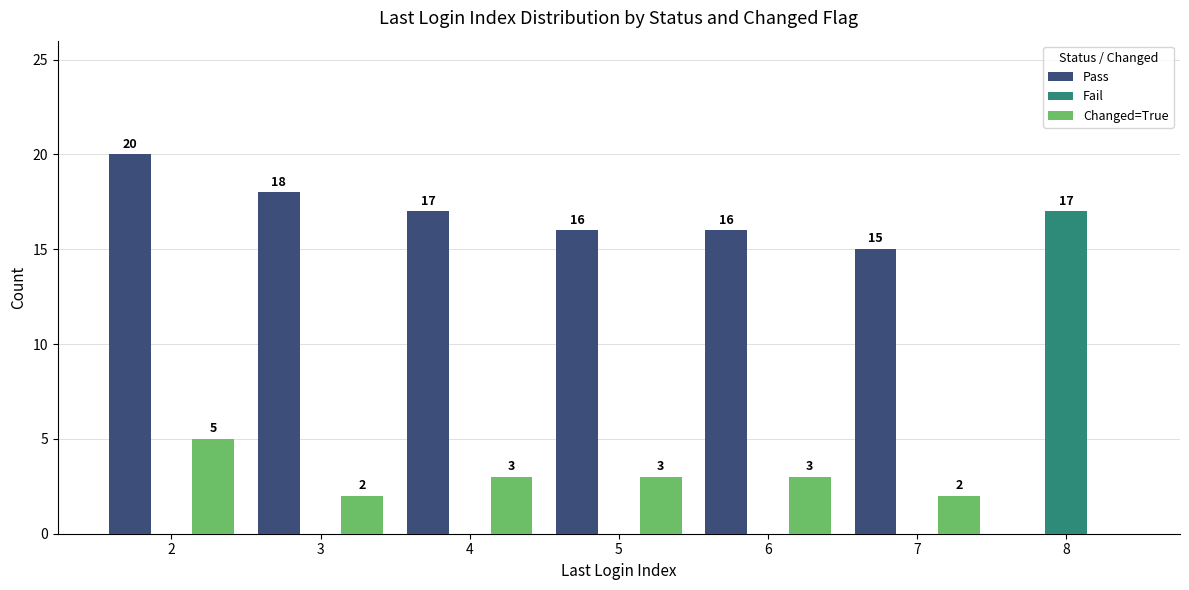

Are the bars grouped side by side (vs. stacked)?

Yes